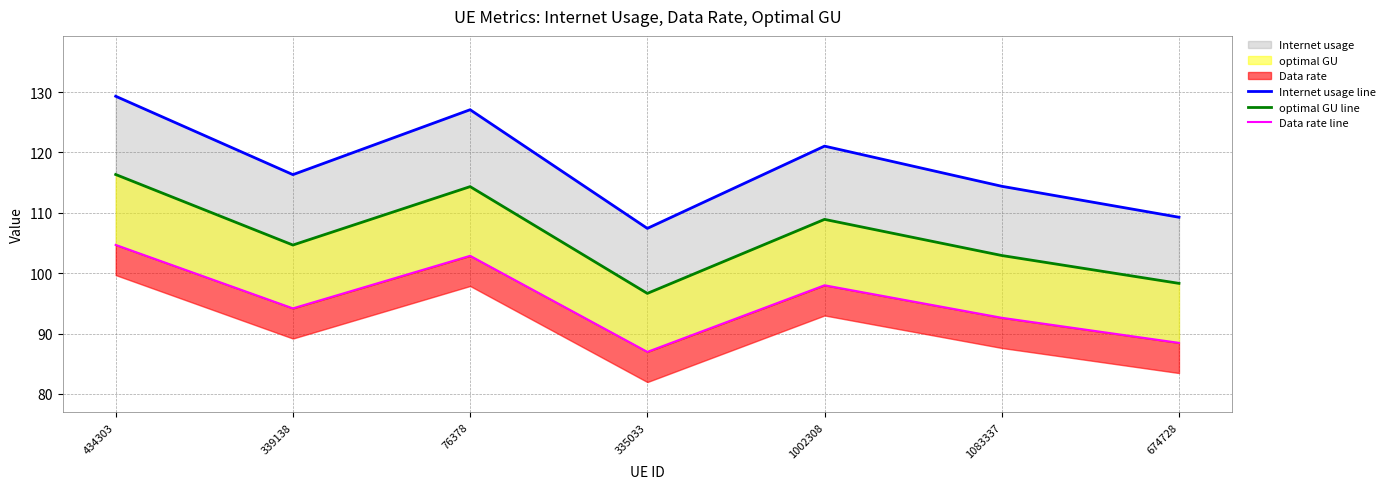

The value of optimal GU line at 76378 is 68.0. True or false?

False